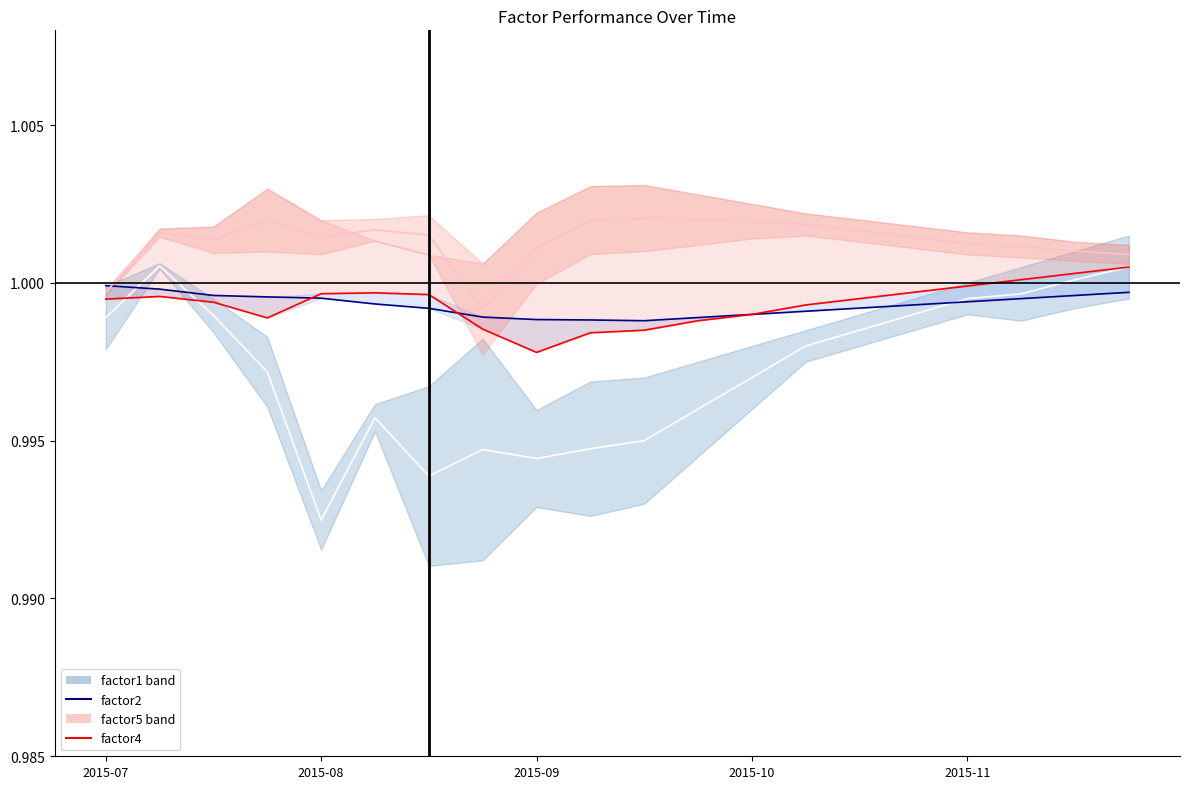

How many data points in factor5 mean are less than 1?

2